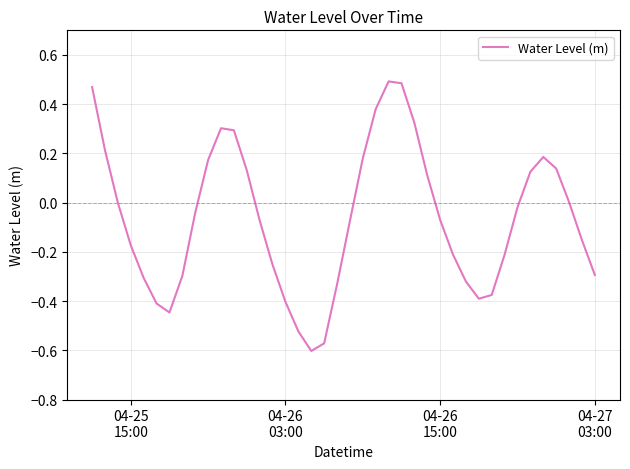

What is the difference between the maximum and minimum values?

1.1